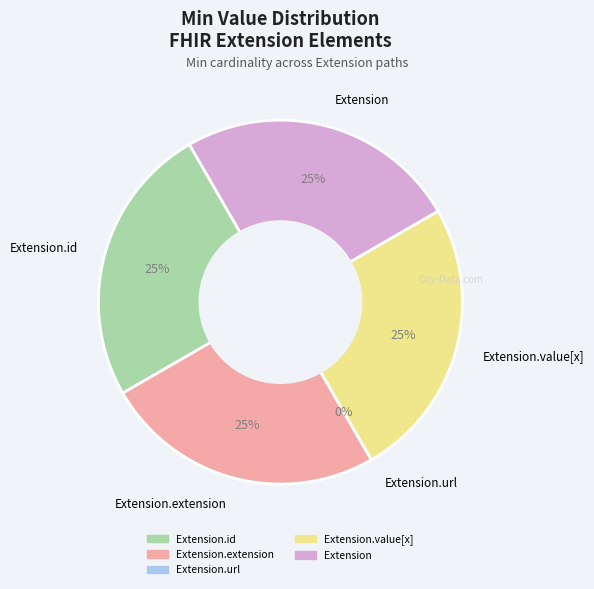

Does Extension account for over 50% of the chart?

No